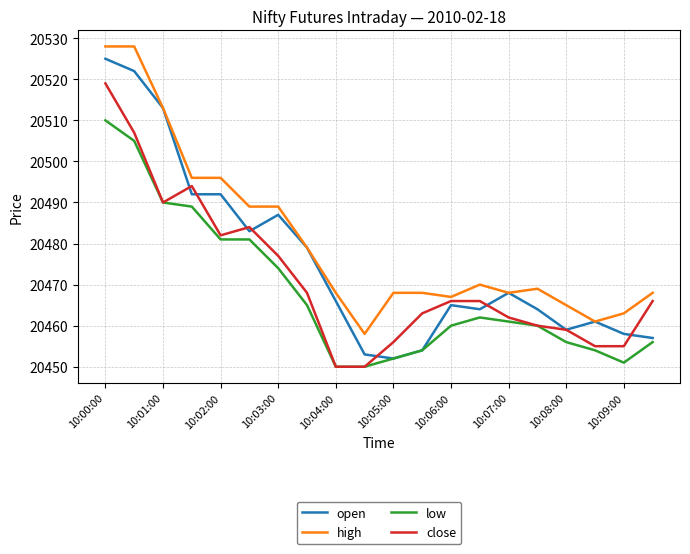

Which series has the largest total across all categories?

high